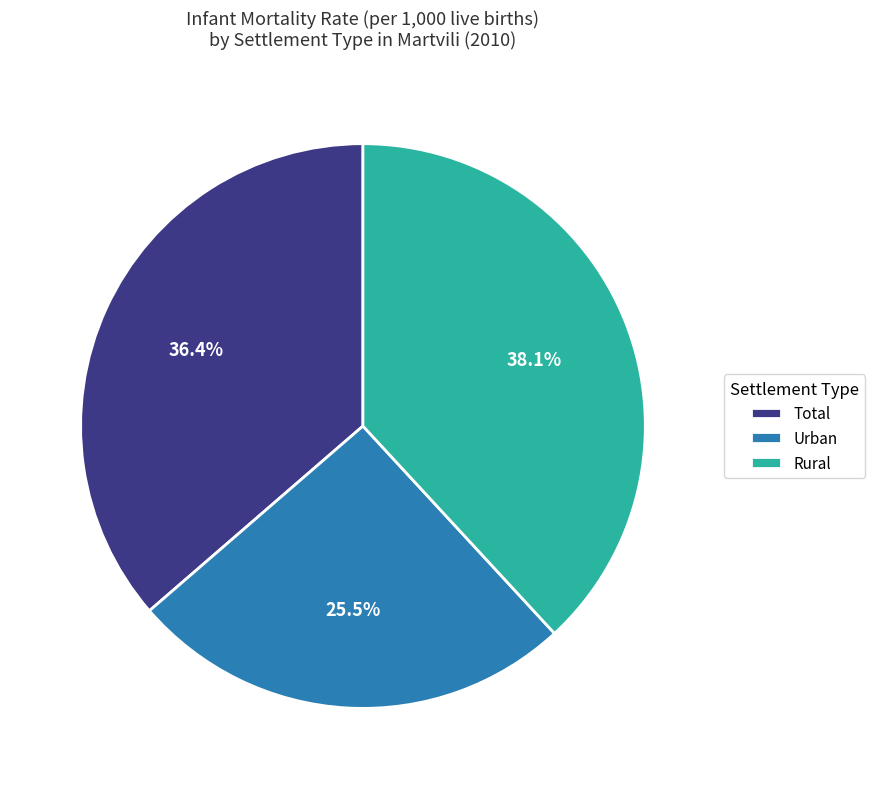

How many slices are in this pie chart?

3